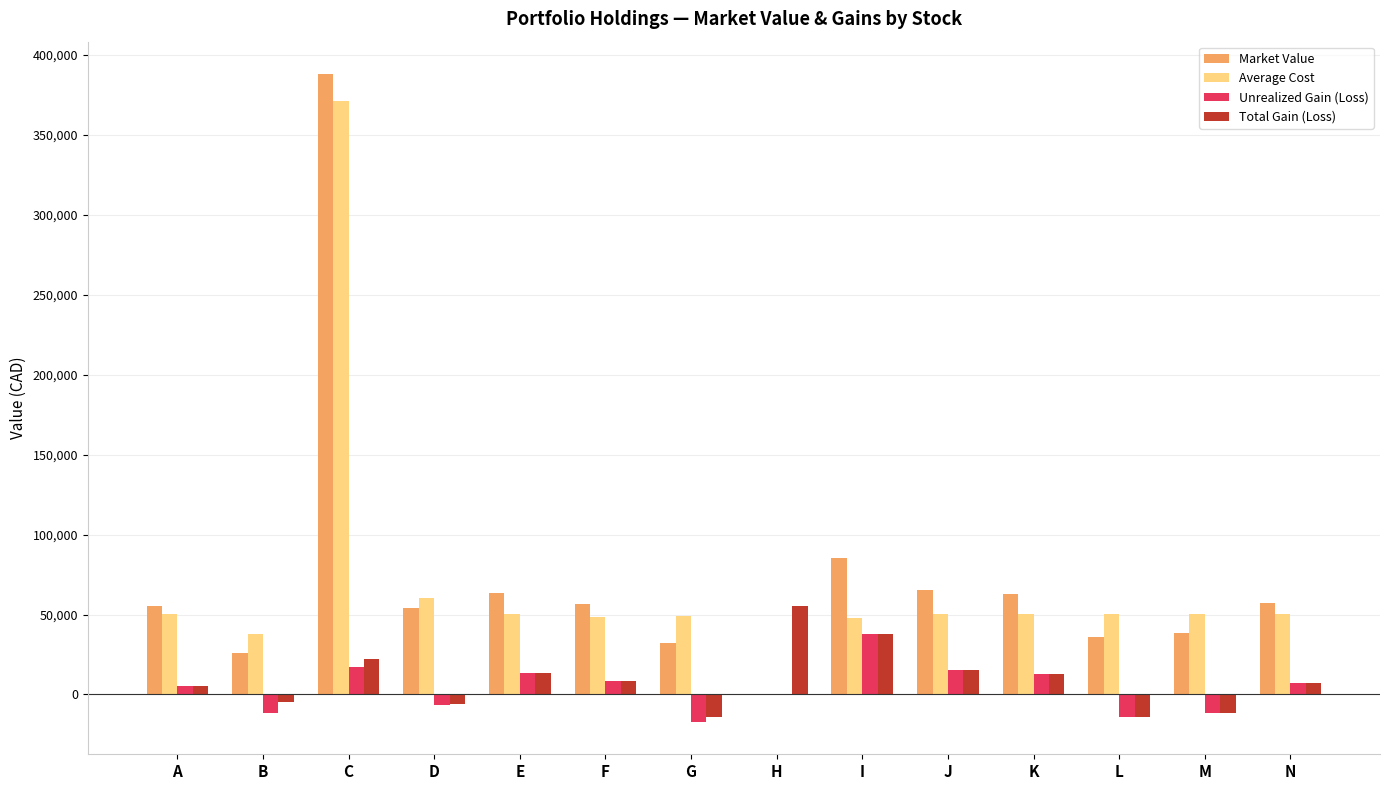

Is the value of Average Cost at I greater than the value of Market Value at C?

No